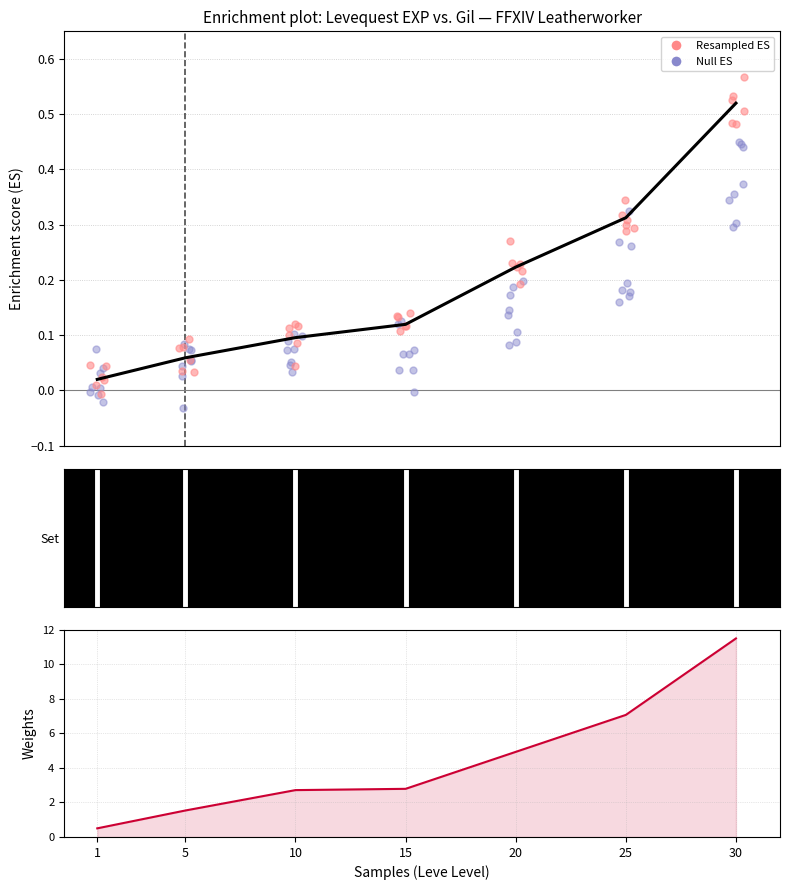

Which series reaches the minimum Y coordinate?

Enrichment Score (EXP)